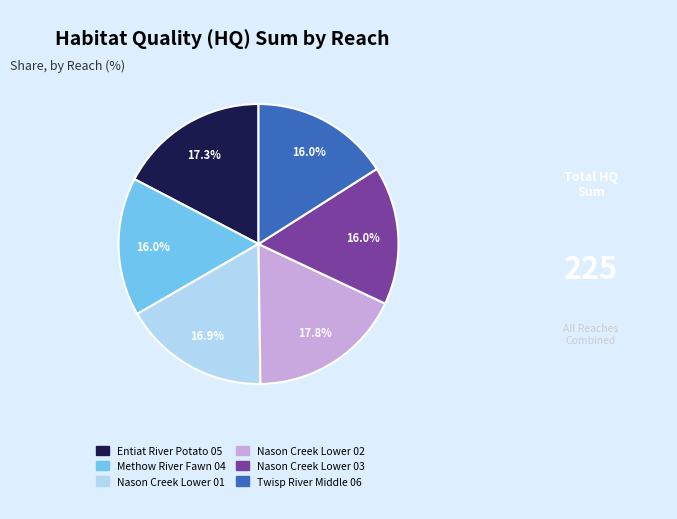

Is there any slice that represents more than half of the pie?

No